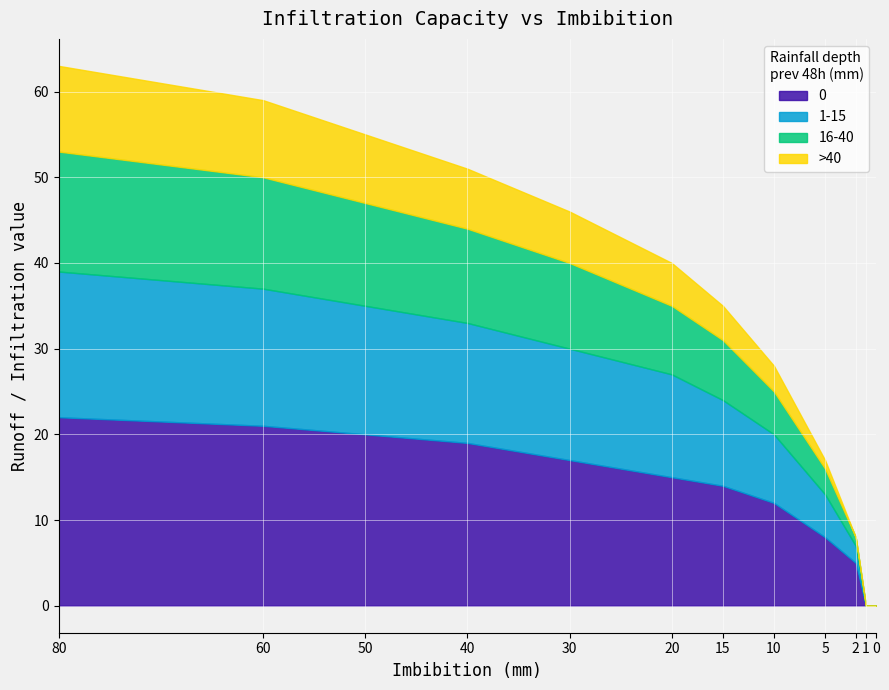

Rank the series at 5 from lowest to highest value.

>40, 16-40, 1-15, 0